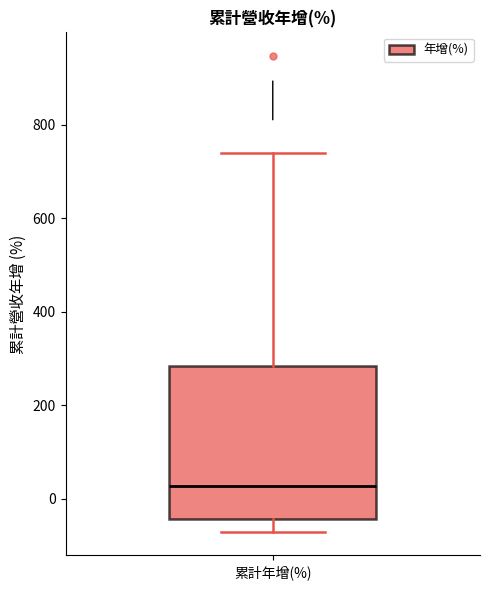

Where is the upper edge of the box for 累計年增(%) on the y-axis? The values are not printed on the chart, so give them approximately, as read against the axis.

280